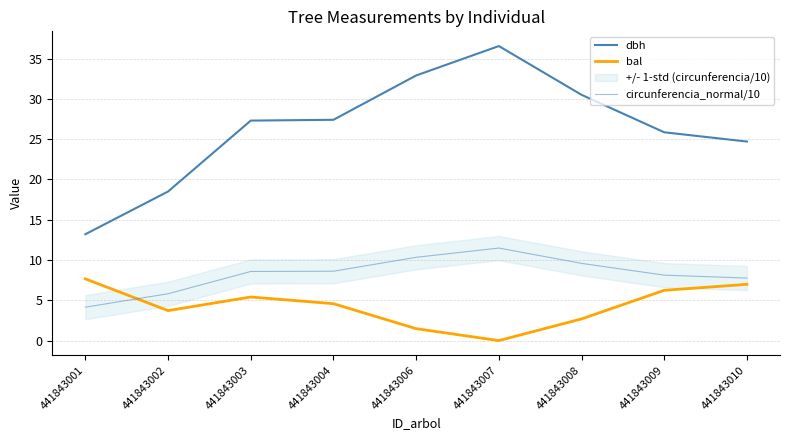

True or false: circunferencia_normal/10 and bal cross at least once.

True